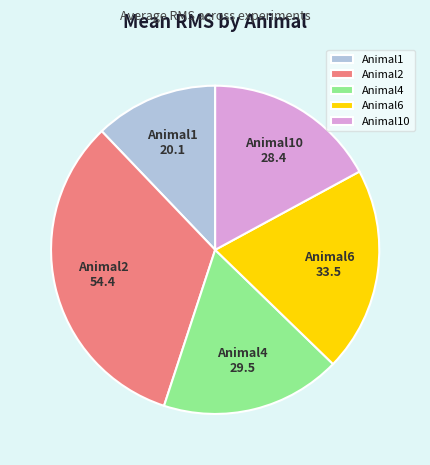

Do Animal10 and Animal6 together represent more than half of the pie?

No